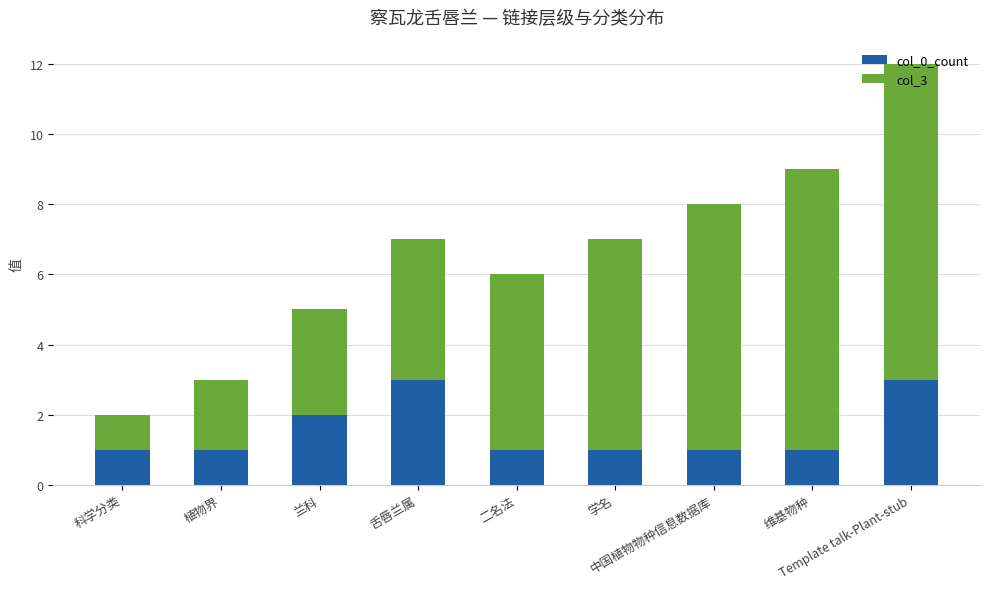

What is the maximum value for col_0_count?

3